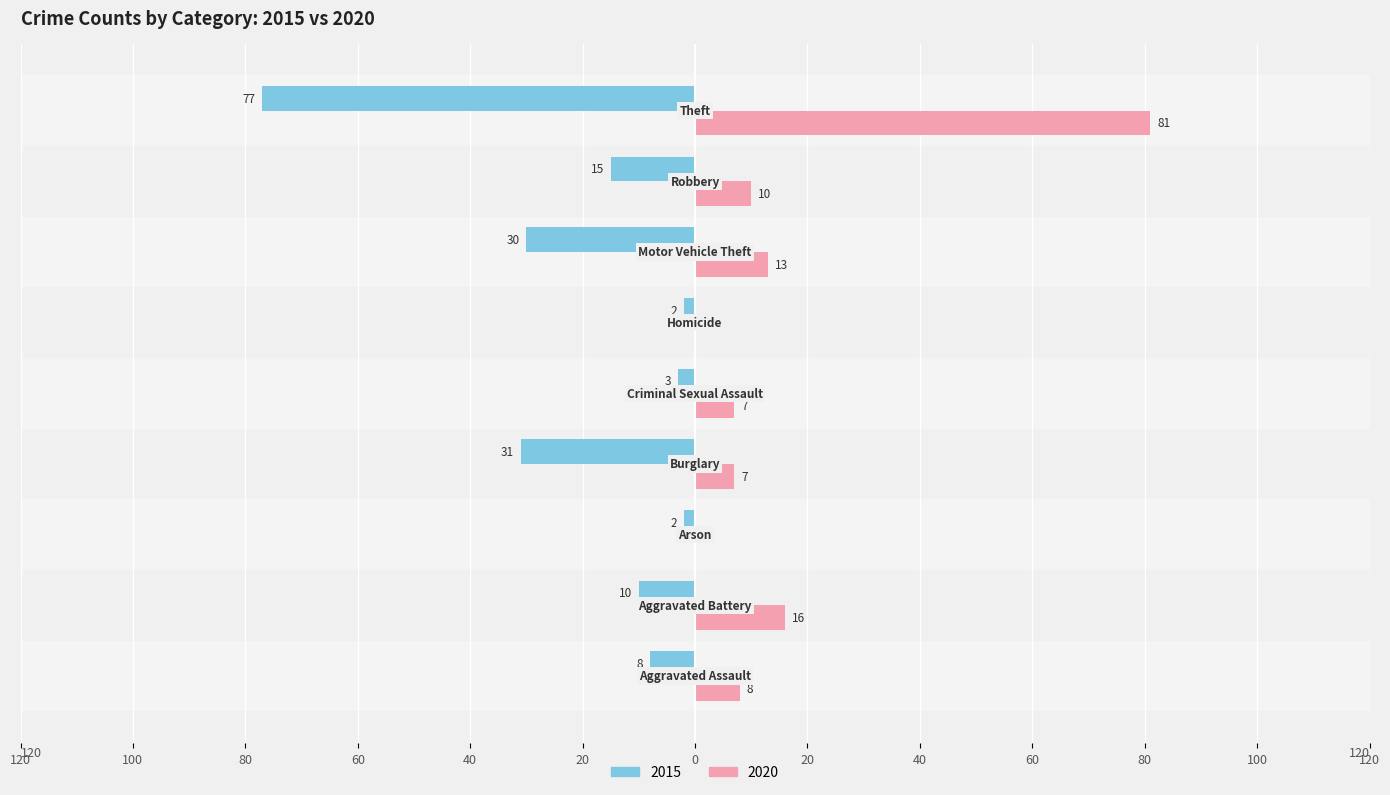

Which series has the largest range (max minus min)?

2020